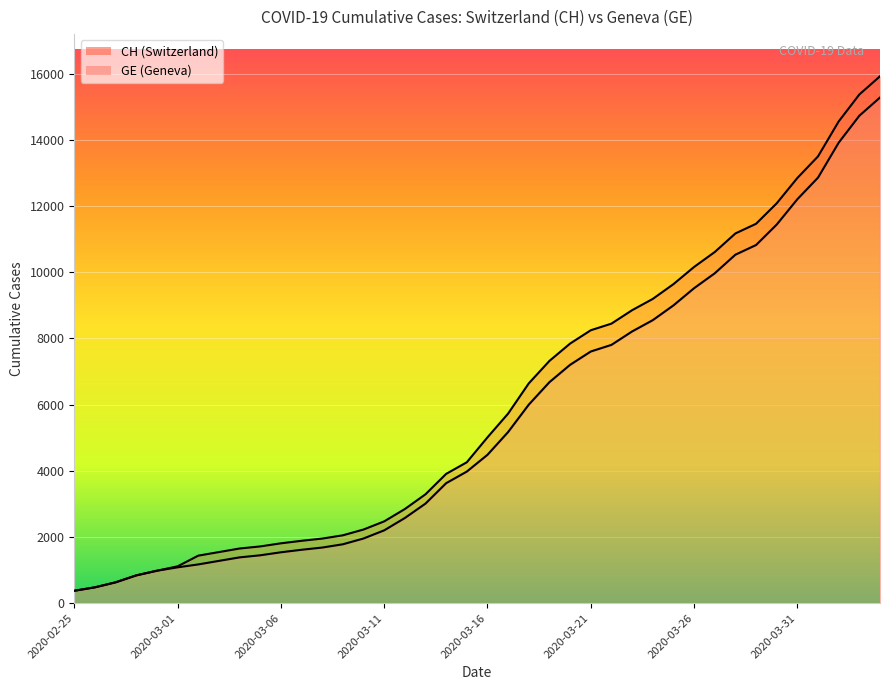

Which has a higher value, 2020-03-05 or 2020-02-25?

2020-03-05